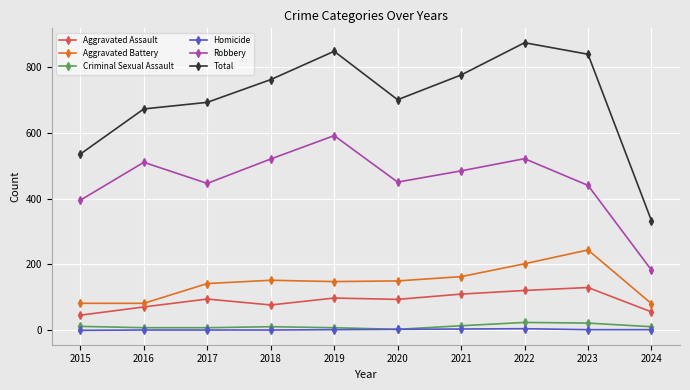

What is the difference between the Criminal Sexual Assault values at 2022 and 2020?

21